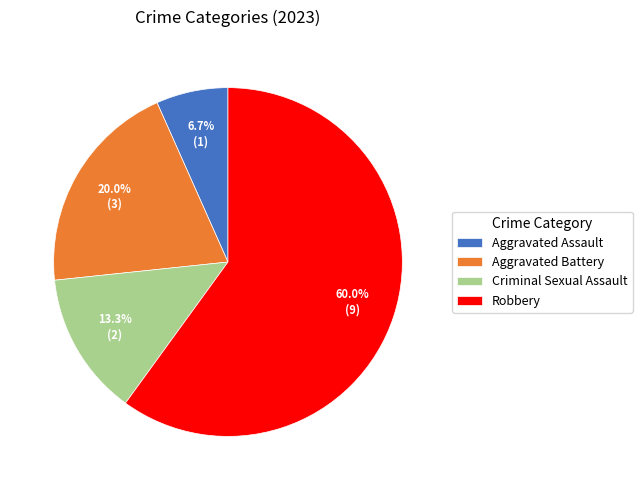

Count the number of slices in the pie.

4